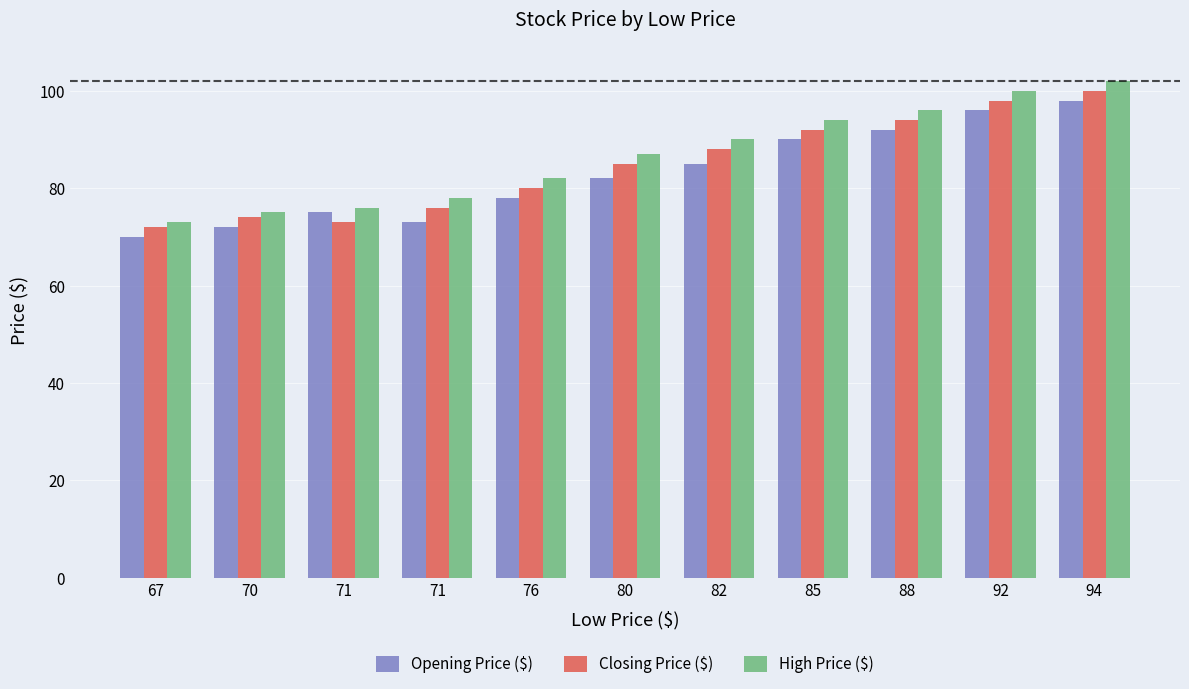

Reading left to right, transcribe all the data shown in this chart.

Opening Price ($): 70	72	75	73	78	82	85	90	92	96	98
Closing Price ($): 72	74	73	76	80	85	88	92	94	98	100
High Price ($): 73	75	76	78	82	87	90	94	96	100	102